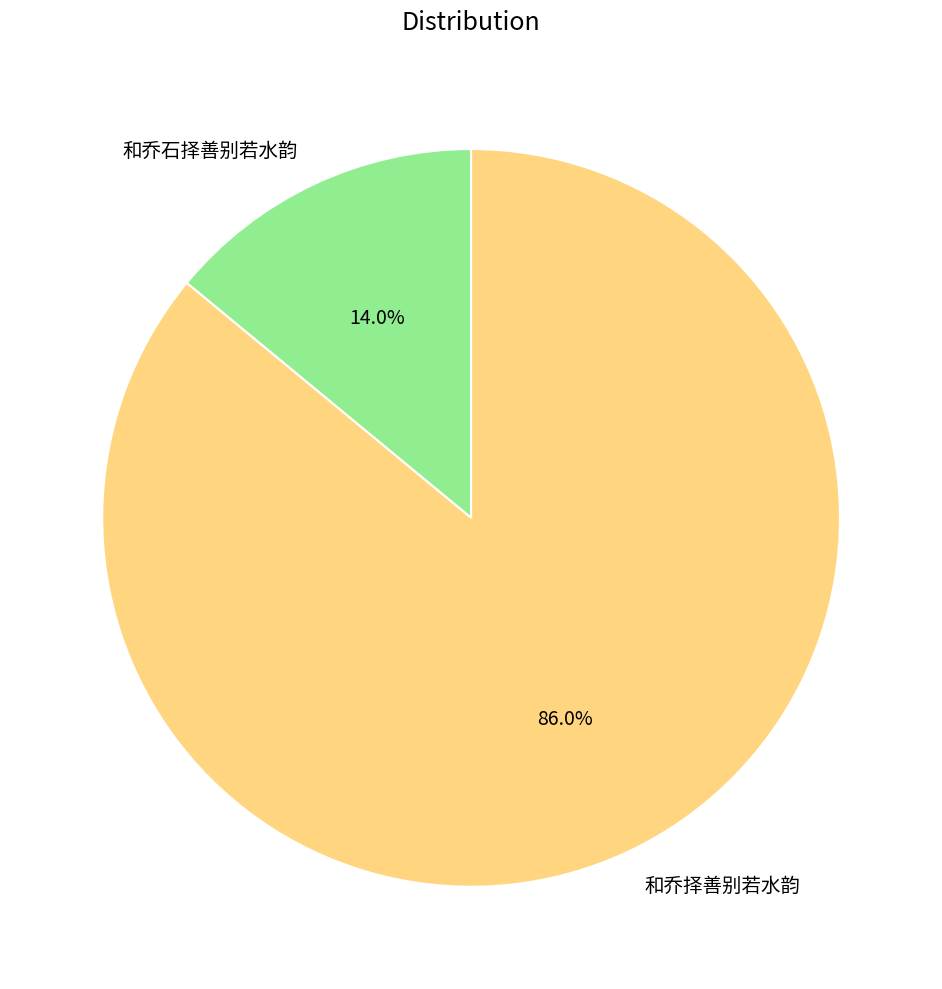

Which category has the biggest portion of the pie?

和乔择善别若水韵